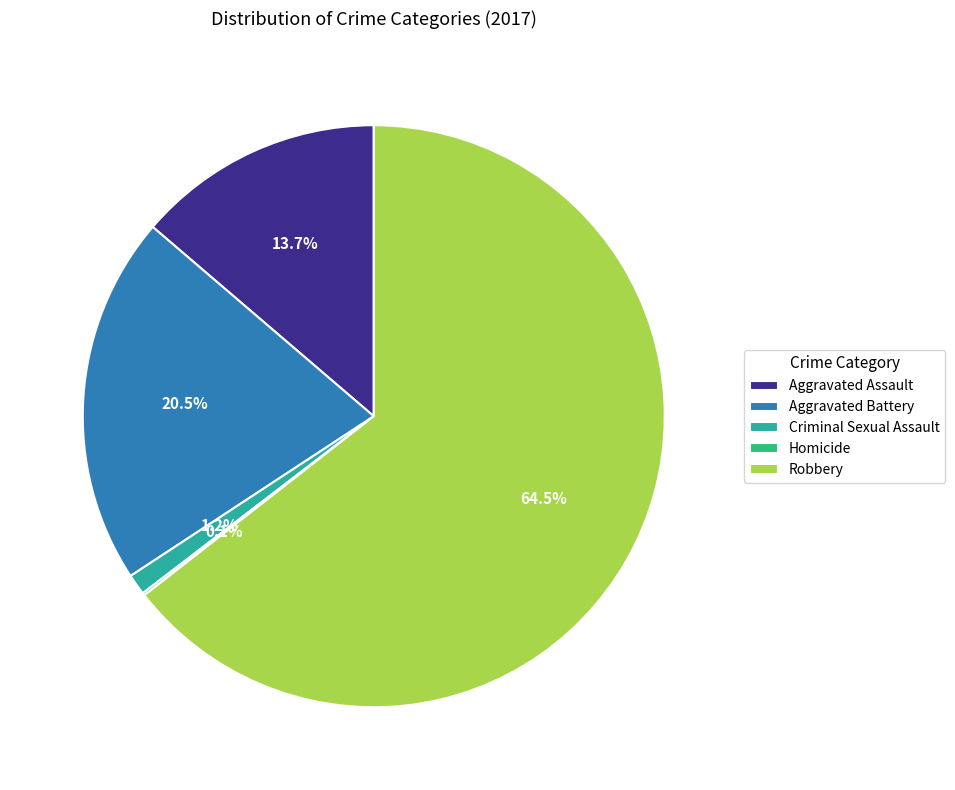

Which slice is the largest?

Robbery